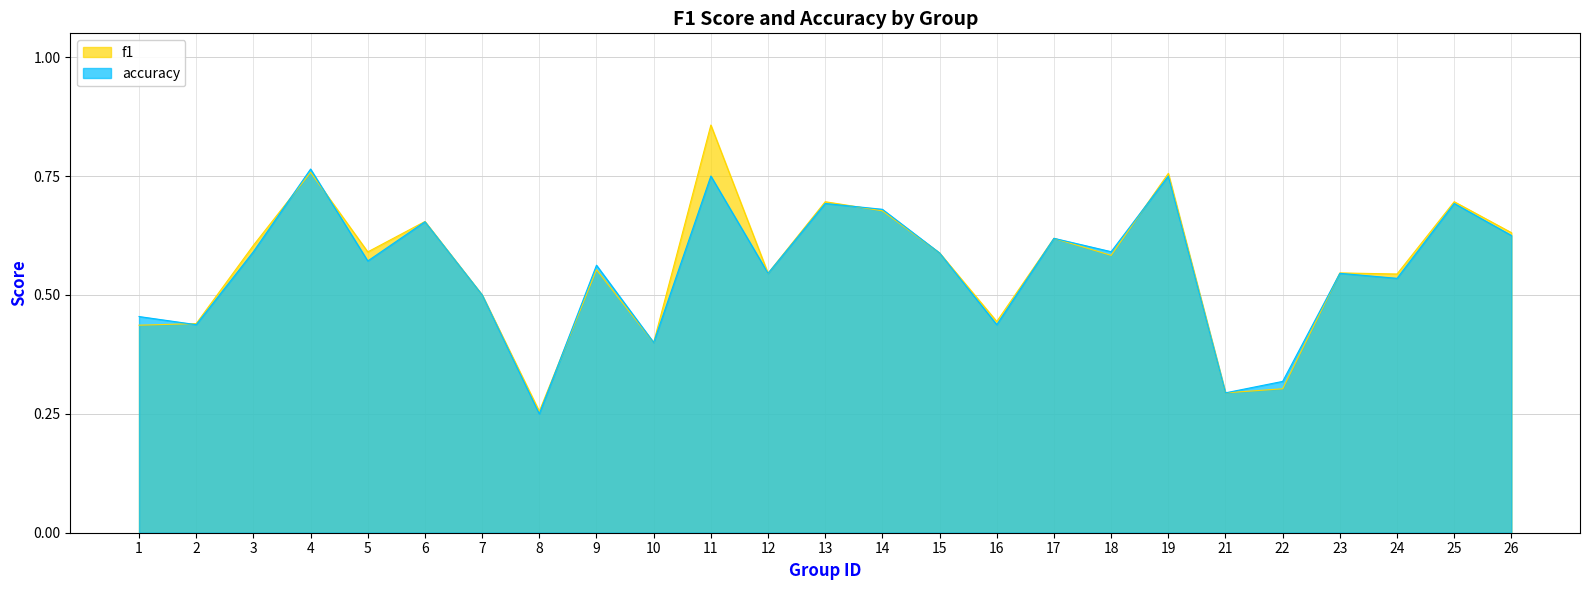

At 16, list the series in order from smallest to largest.

accuracy, f1